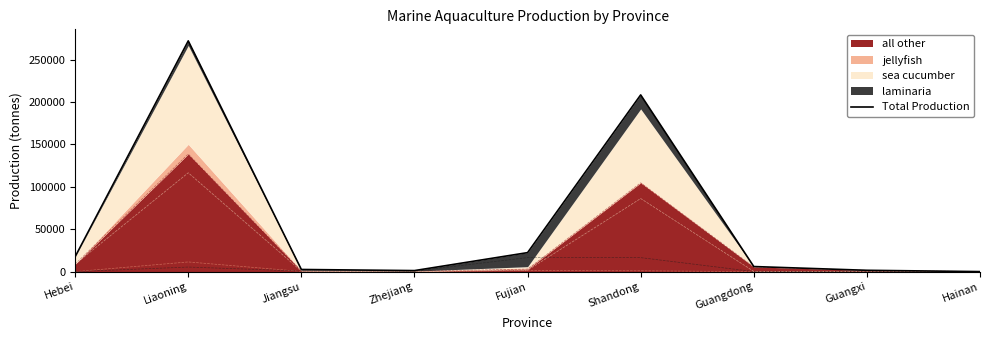

Read the all other value at Hebei.

8803